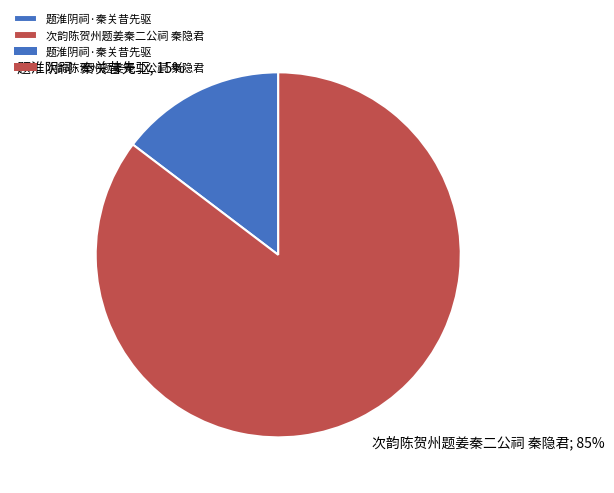

To the nearest percent, what is the average slice percentage?

50%